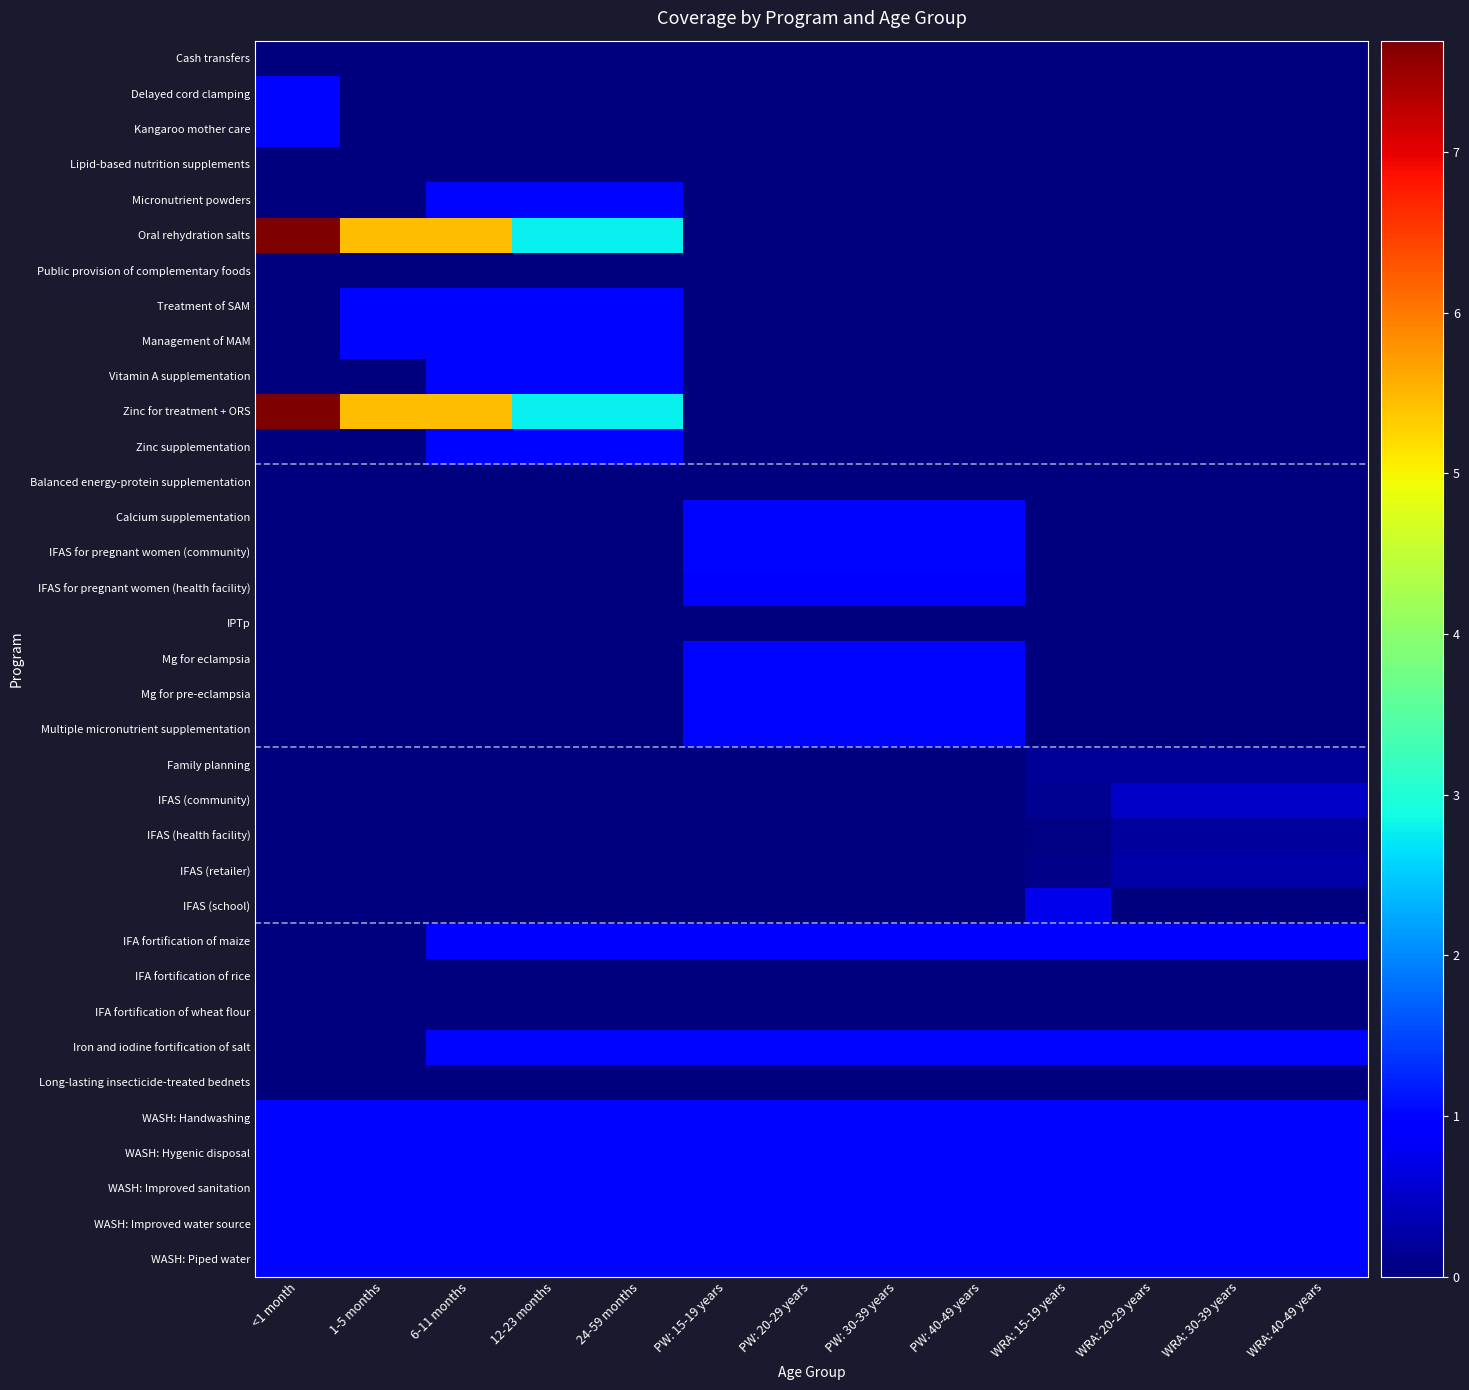

Which series has the largest total across all categories?

Oral rehydration salts